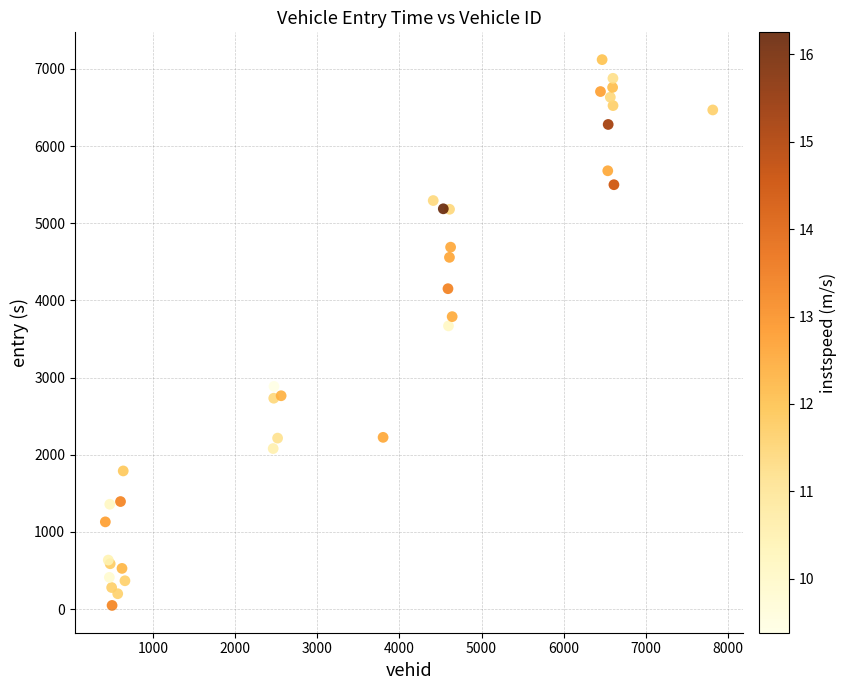

What Y value in the scatter plot is closest to 3584?

3670.0